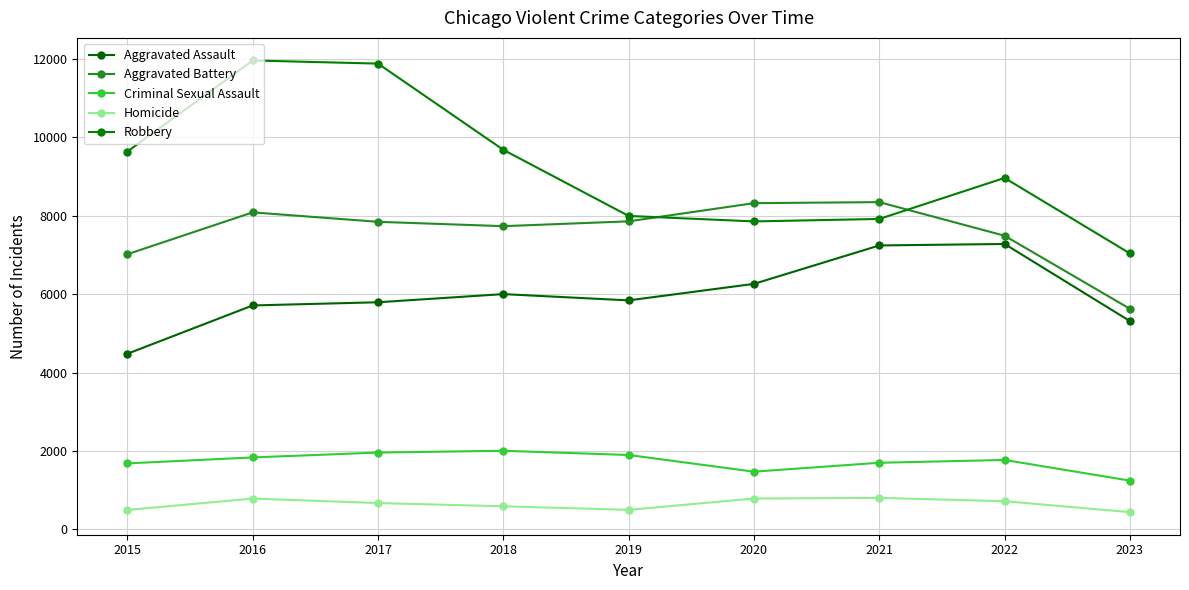

Is the value of Homicide at 2021 greater than the value of Aggravated Assault at 2022?

No